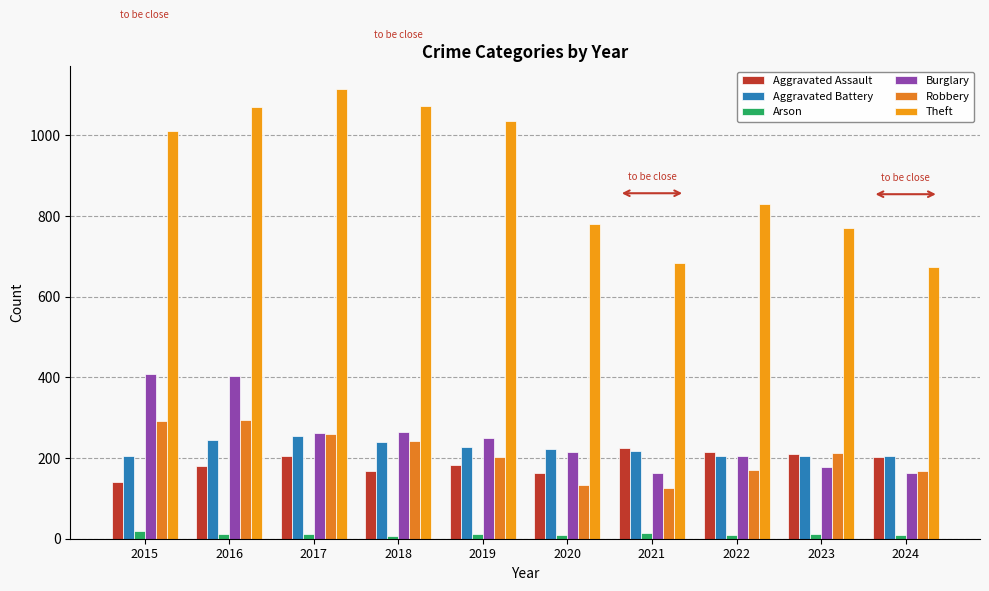

What is the highest value of the Aggravated Assault series?

224